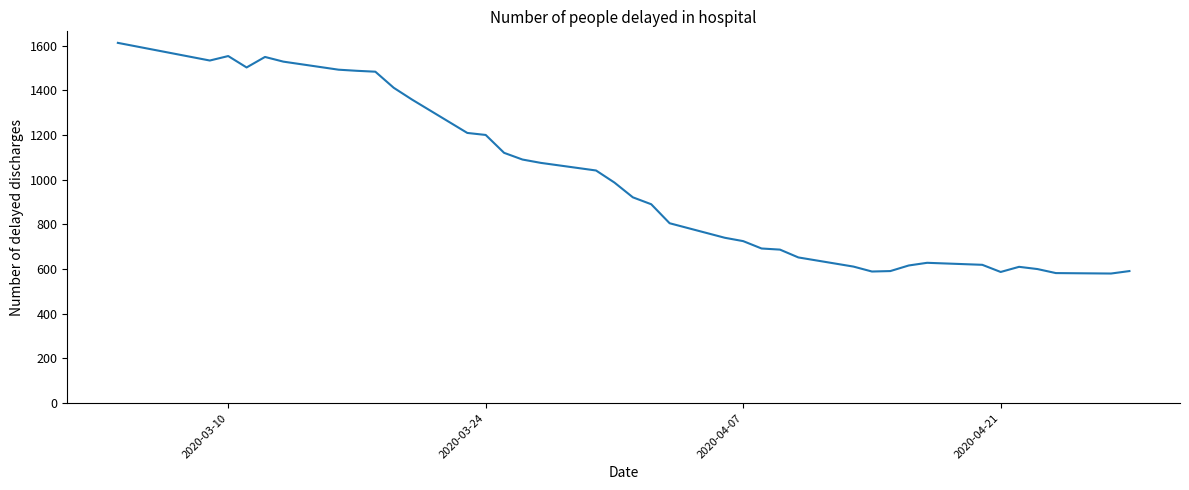

What is the difference between the maximum and minimum values?

1032